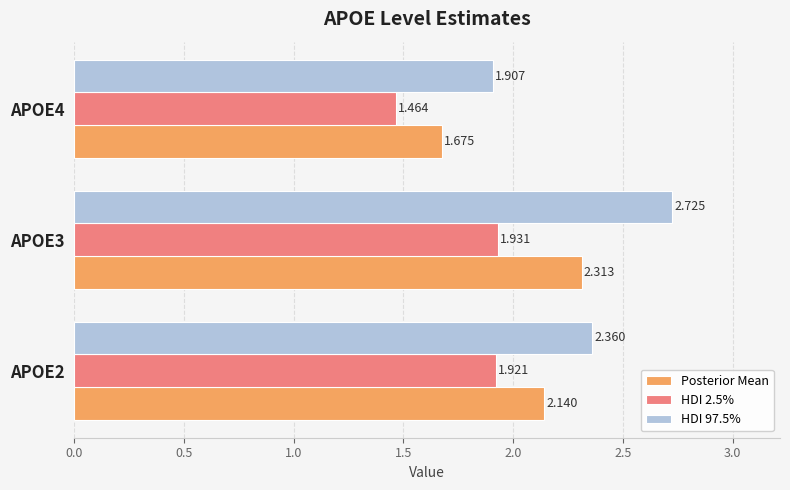

Is the value of Posterior Mean at APOE4 greater than the value of HDI 97.5% at APOE2?

No